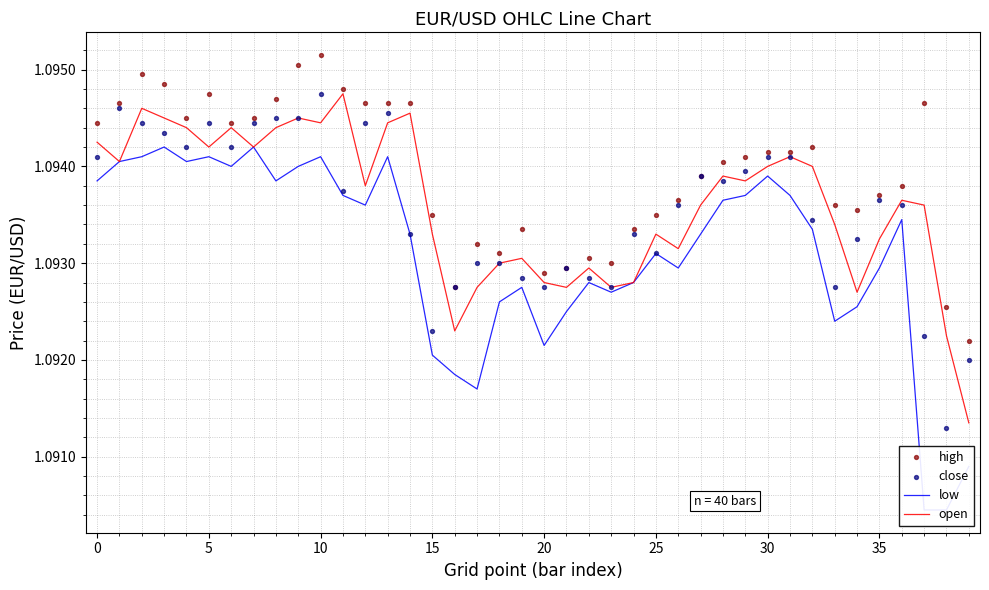

Which series reaches the minimum Y coordinate?

low